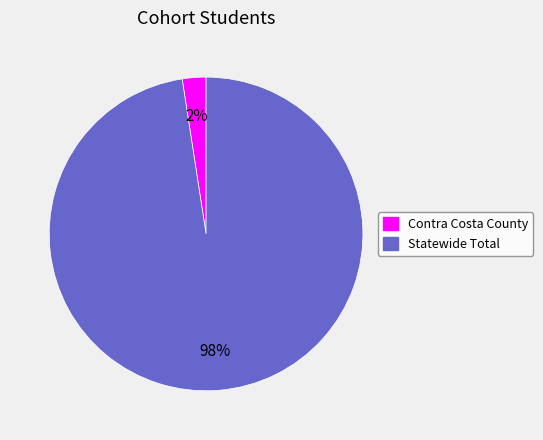

True or false: Contra Costa County accounts for 2% of the total.

True